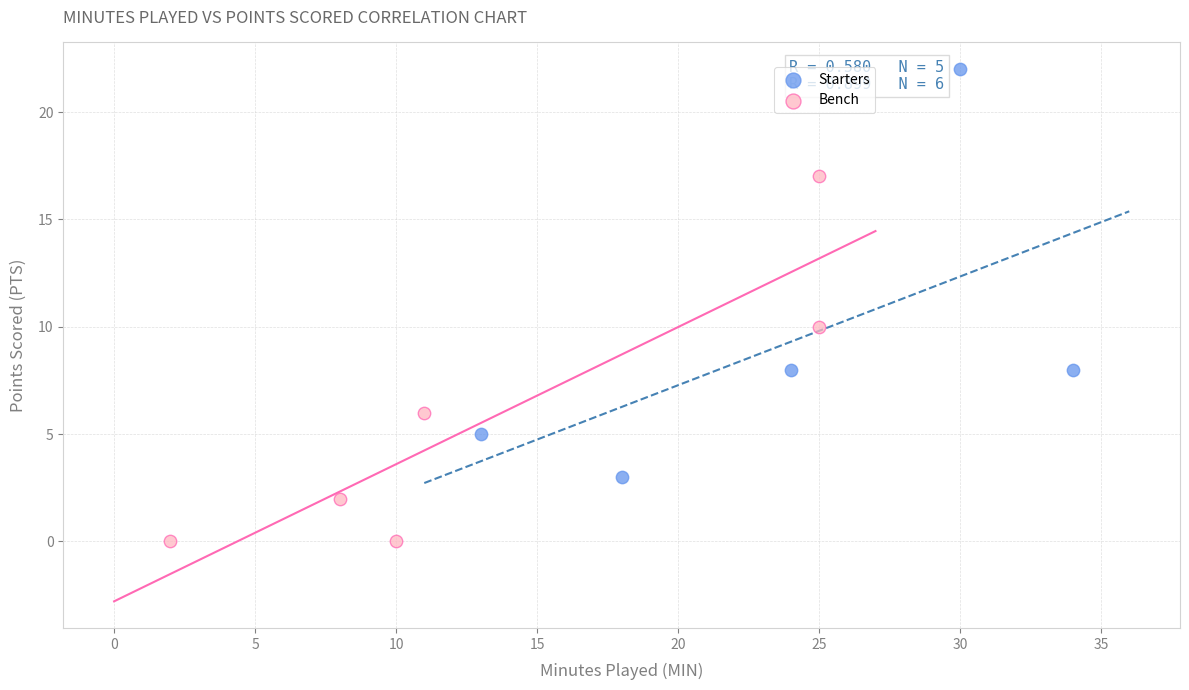

What are all the series names shown in the legend?

Starters, Bench